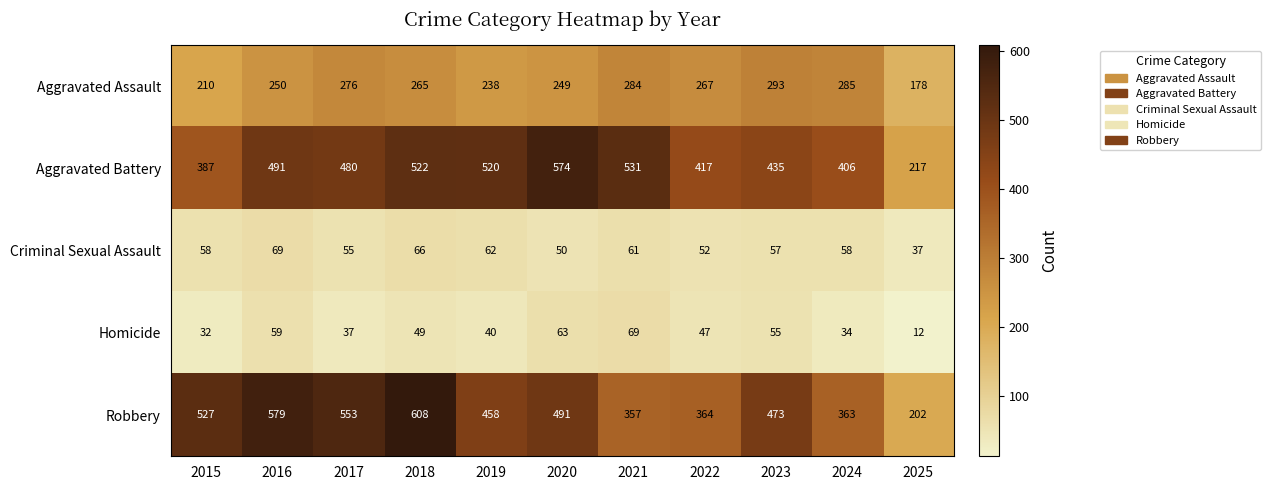

Which label corresponds to the smallest value in the chart?

2025